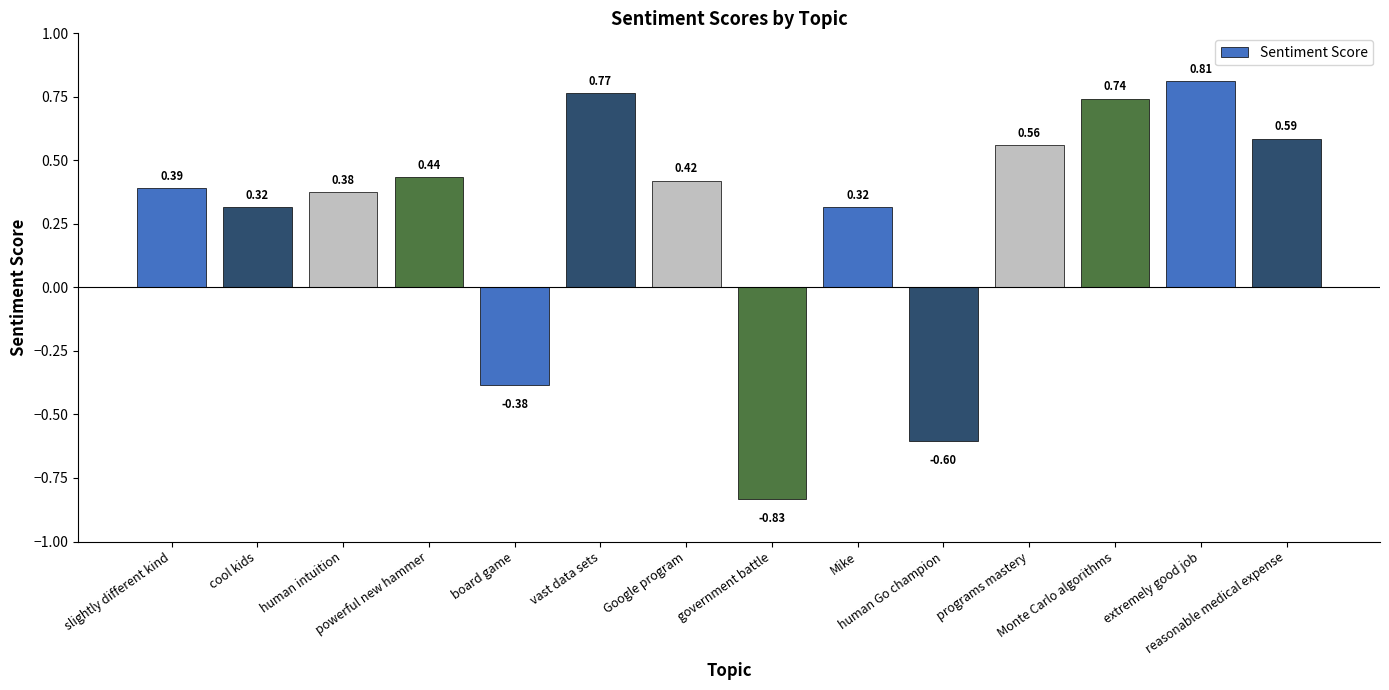

What is the label of the 10th bar from the right?

board game